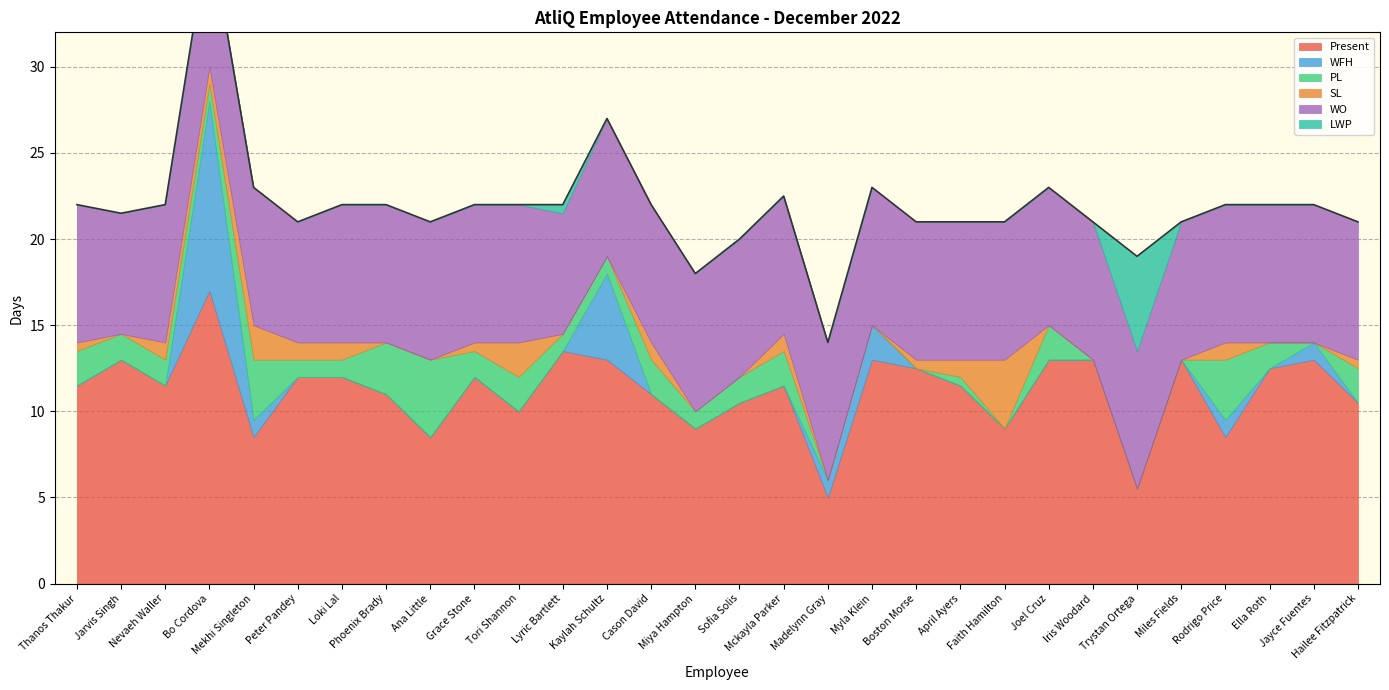

At which category is the sum across all series the highest?

Bo Cordova